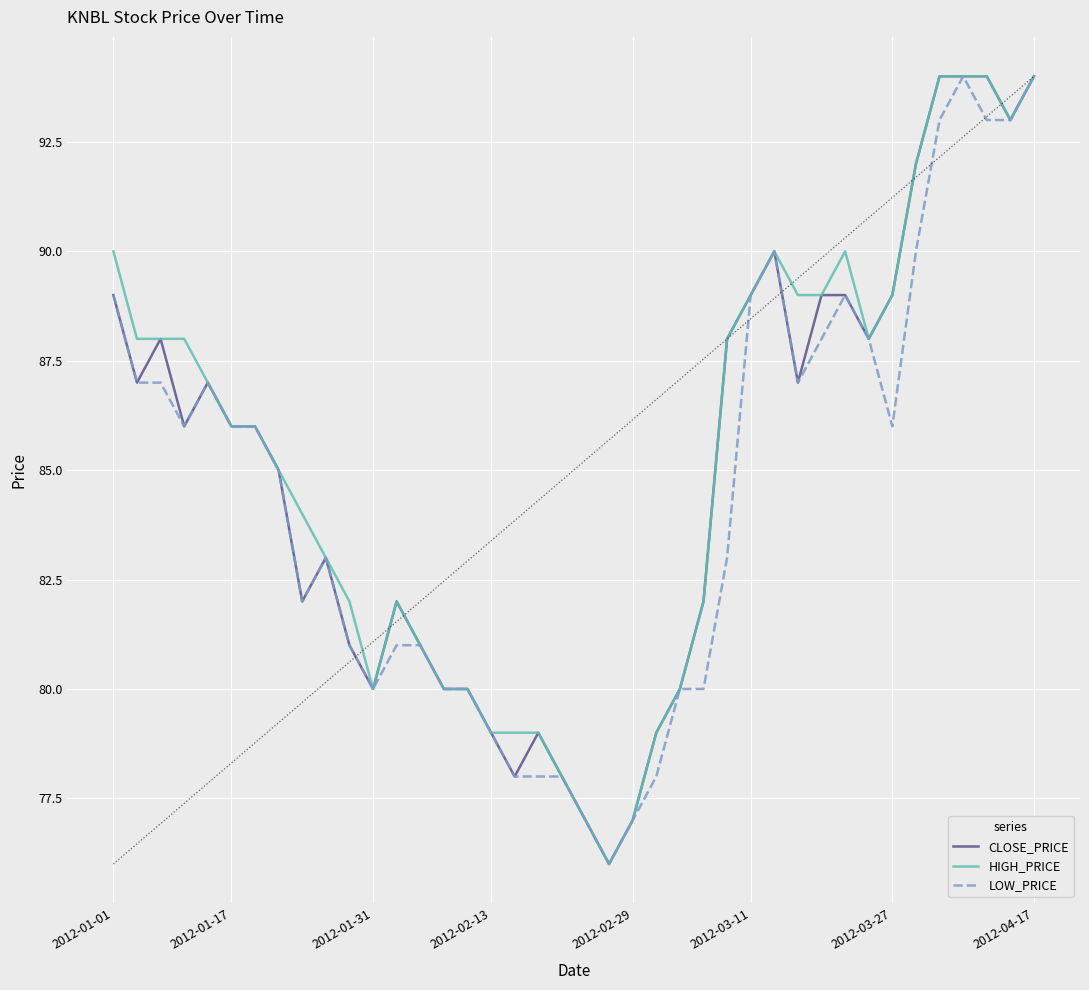

What is the maximum value for CLOSE_PRICE?

94